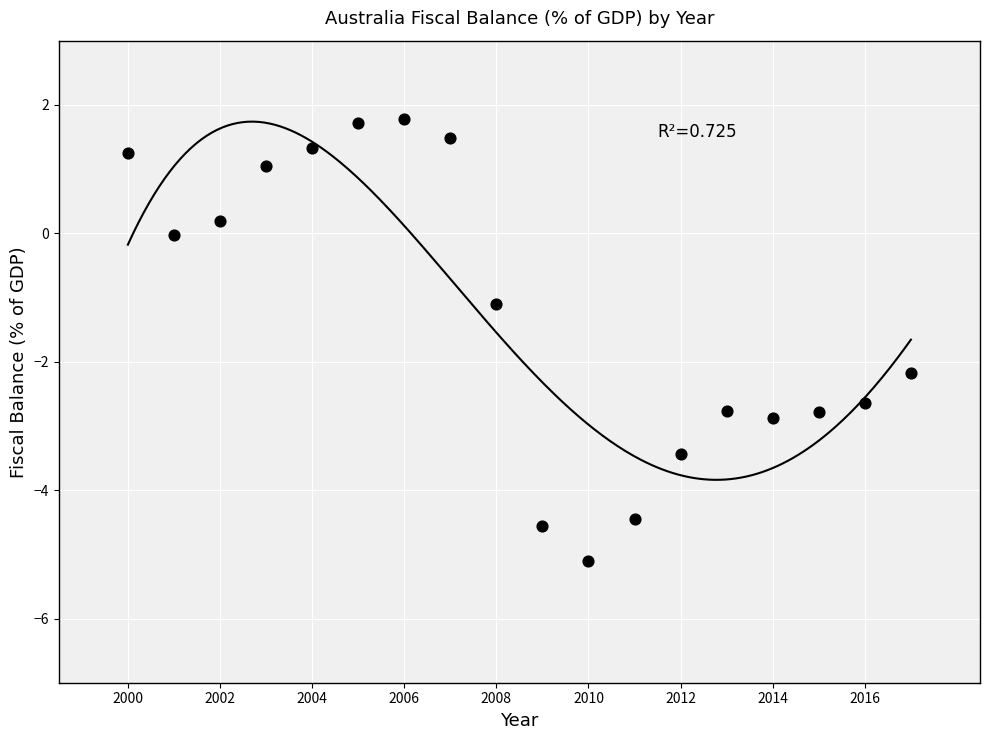

What Y value in the scatter plot is closest to -1?

-1.1